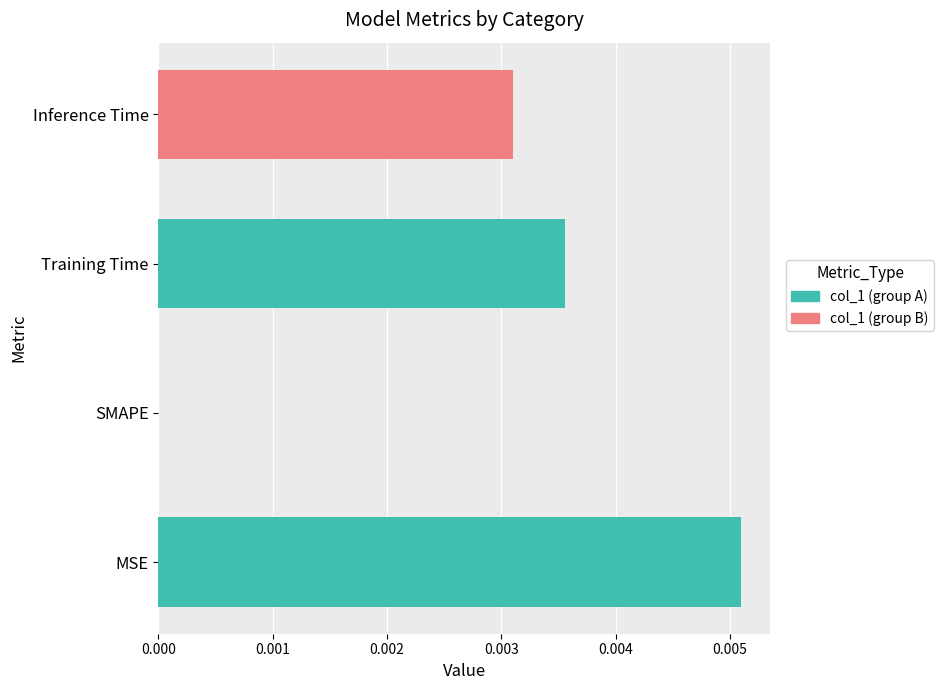

How many data points does each series have?

4